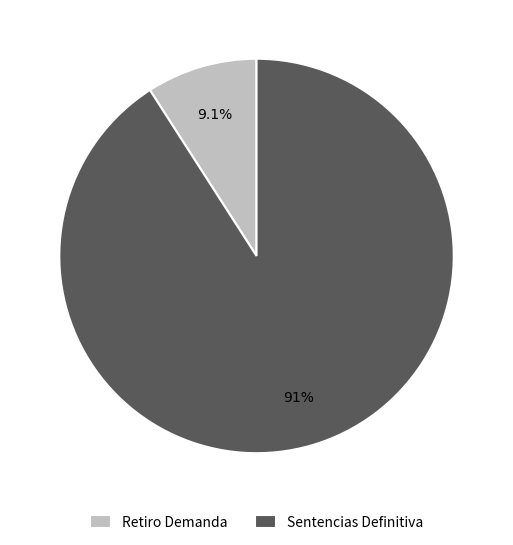

What is the total percentage of Sentencias Definitiva and Retiro Demanda?

100.0%